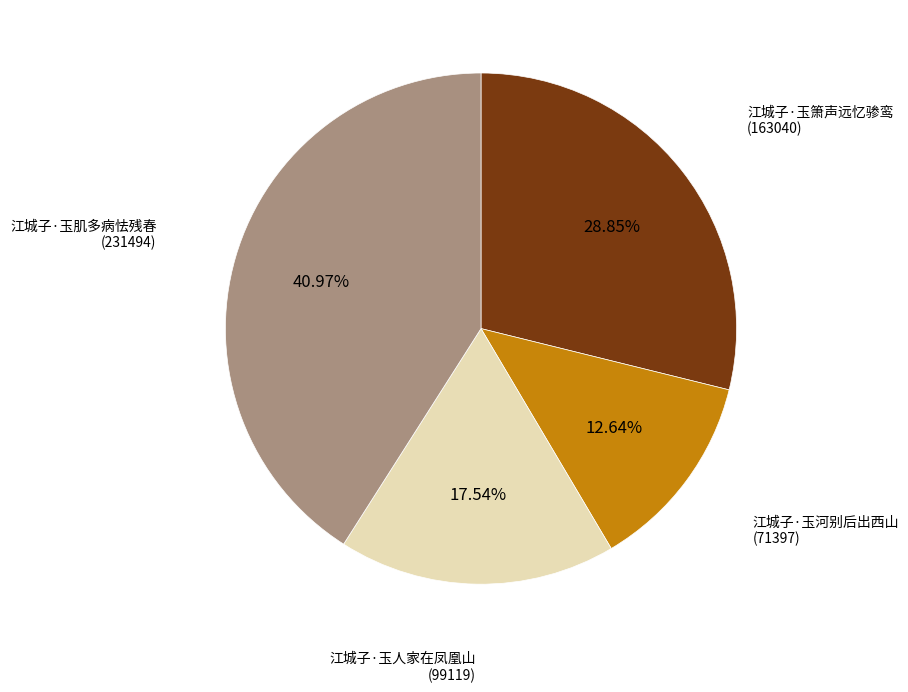

To the nearest percent, what is the average slice percentage?

25%